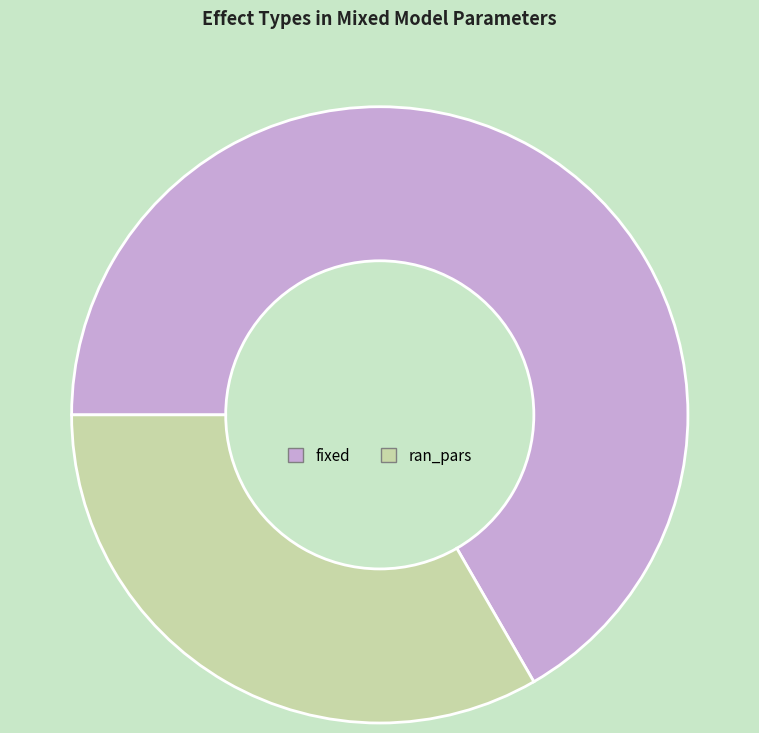

Rank the categories by value from lowest to highest.

ran_pars, fixed